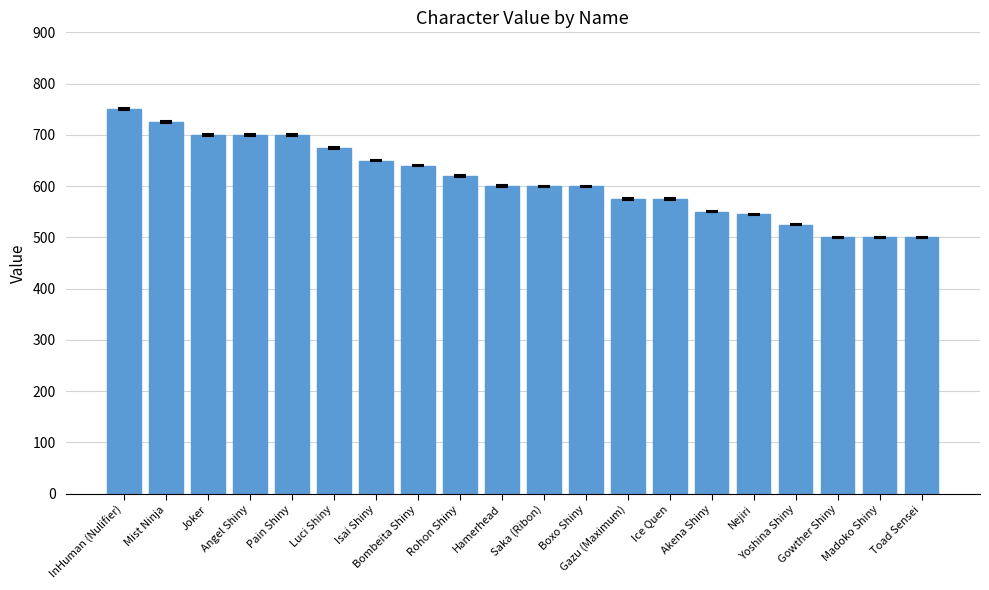

Approximately how many times larger is the value at Hamerhead compared to Joker?

0.9